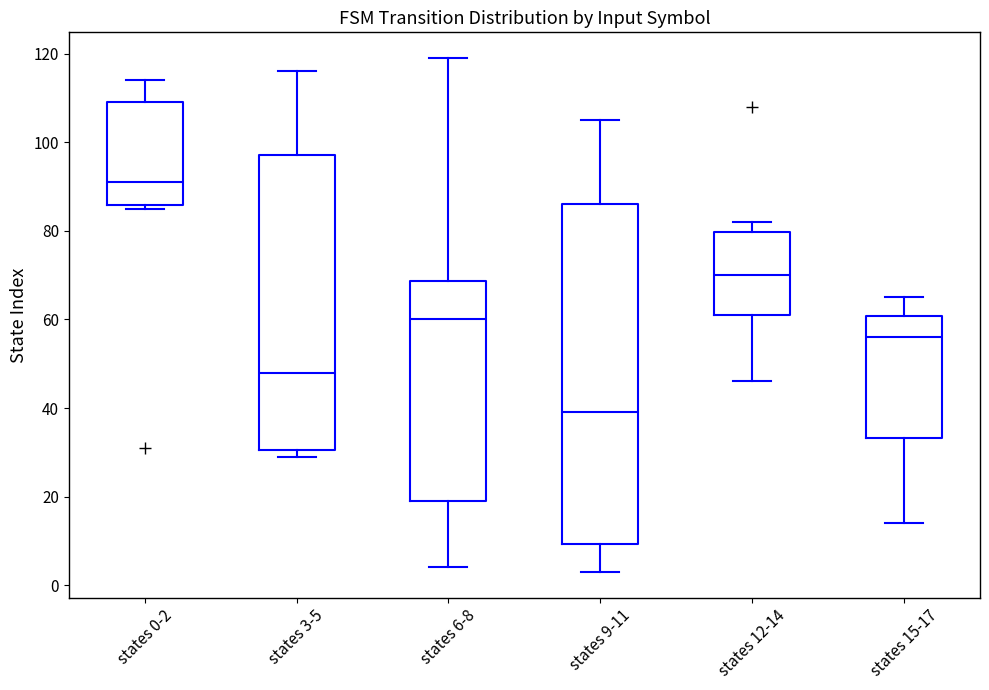

Which box's median line is the lowest?

states 9-11